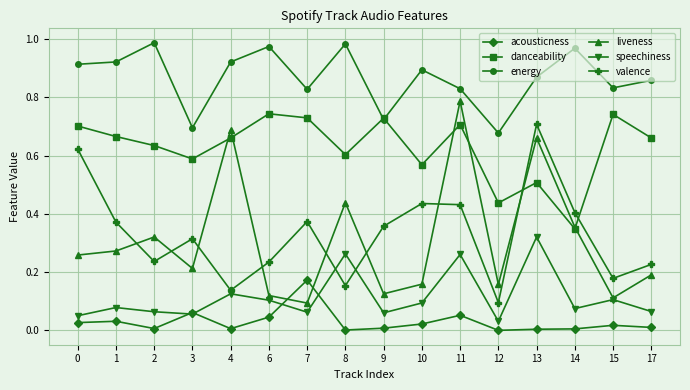

Between 10 and 12, which series saw the biggest shift?

valence